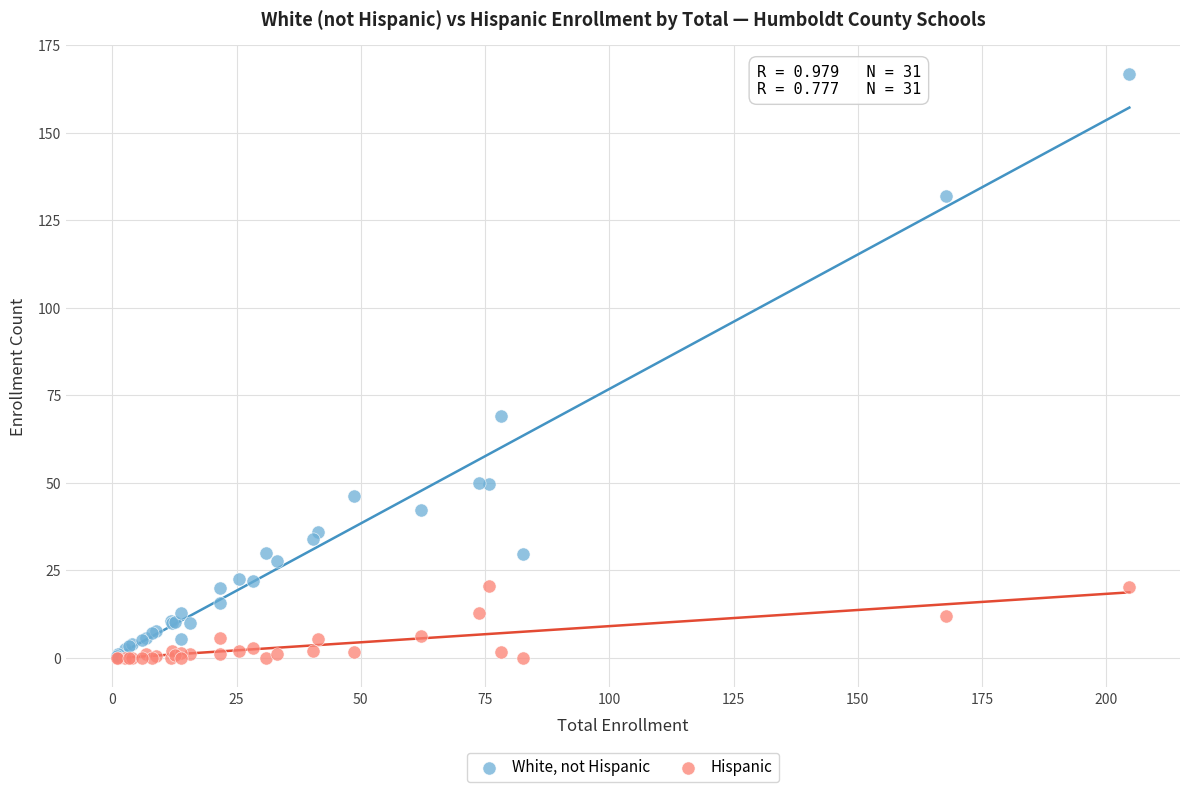

In the White, not Hispanic series, what Y value is closest to 83?

69.0